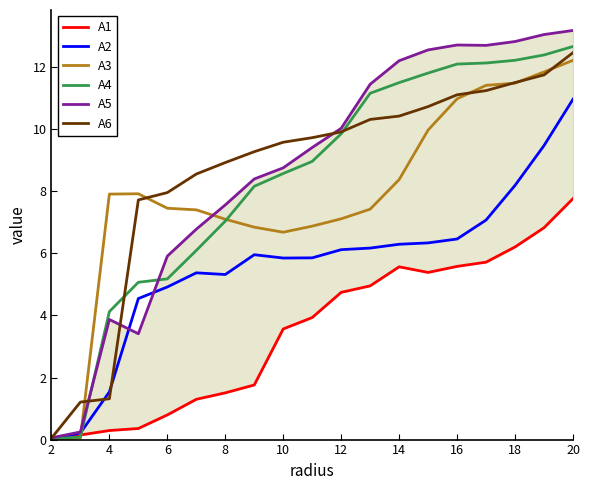

Which series has the largest total across all categories?

A5